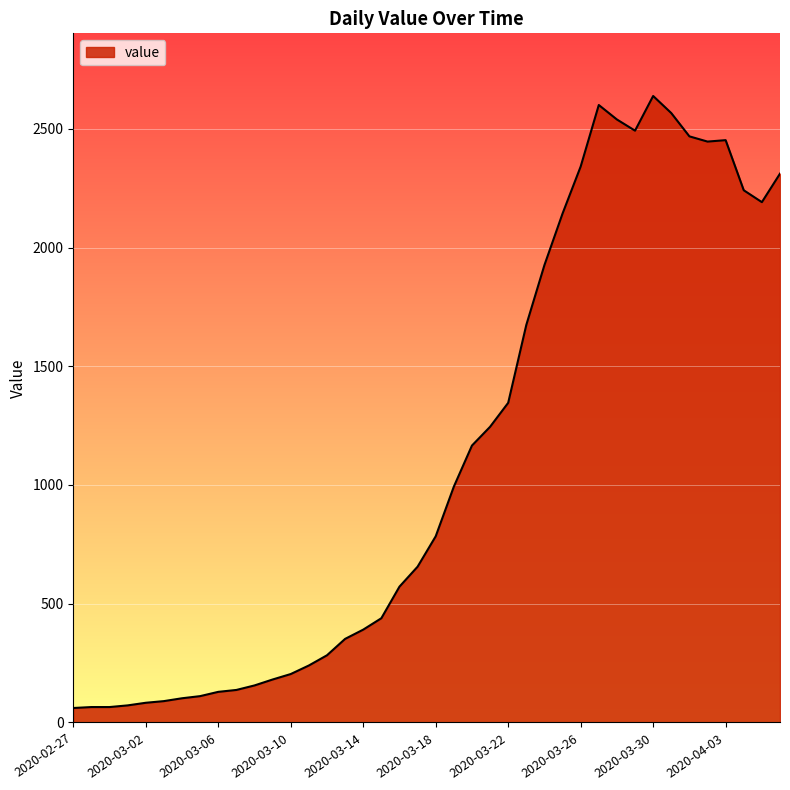

What is the greatest value displayed?

2638